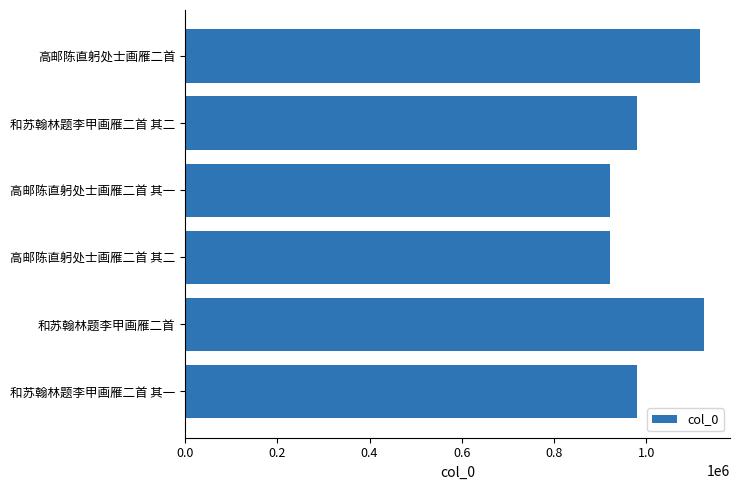

Between 高邮陈直躬处士画雁二首 其二 and 和苏翰林题李甲画雁二首, which is larger?

和苏翰林题李甲画雁二首